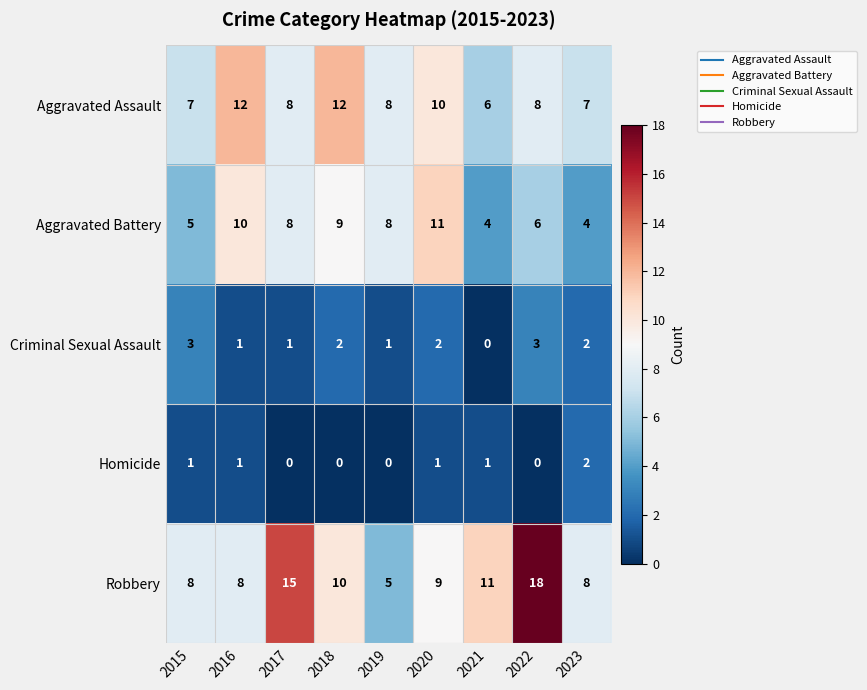

What is the greatest value displayed?

18